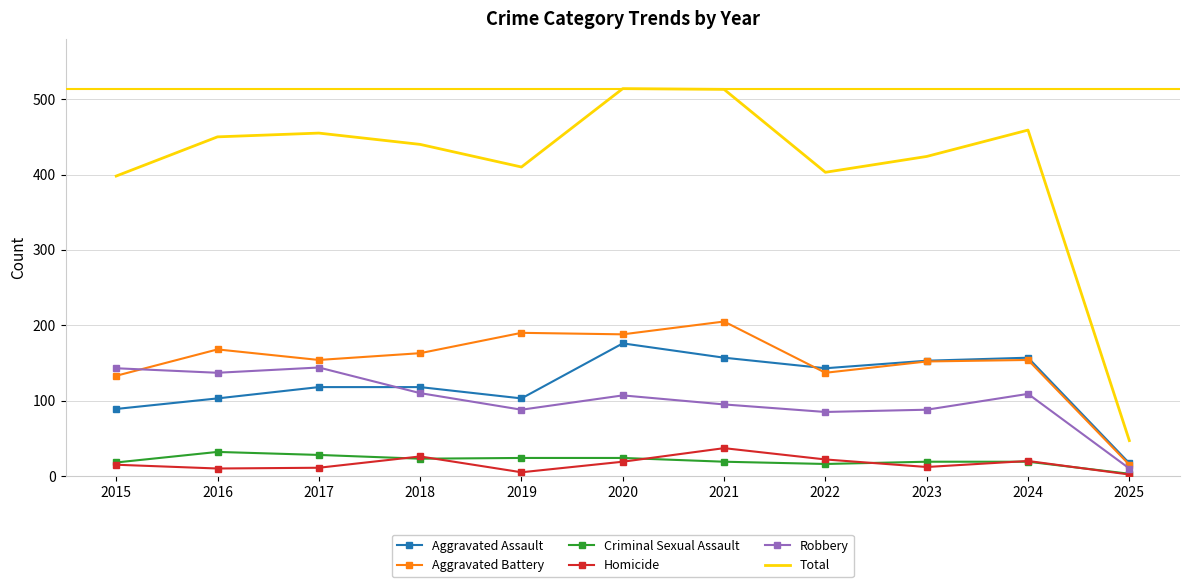

What is the difference between the highest and lowest values at 2024?

440